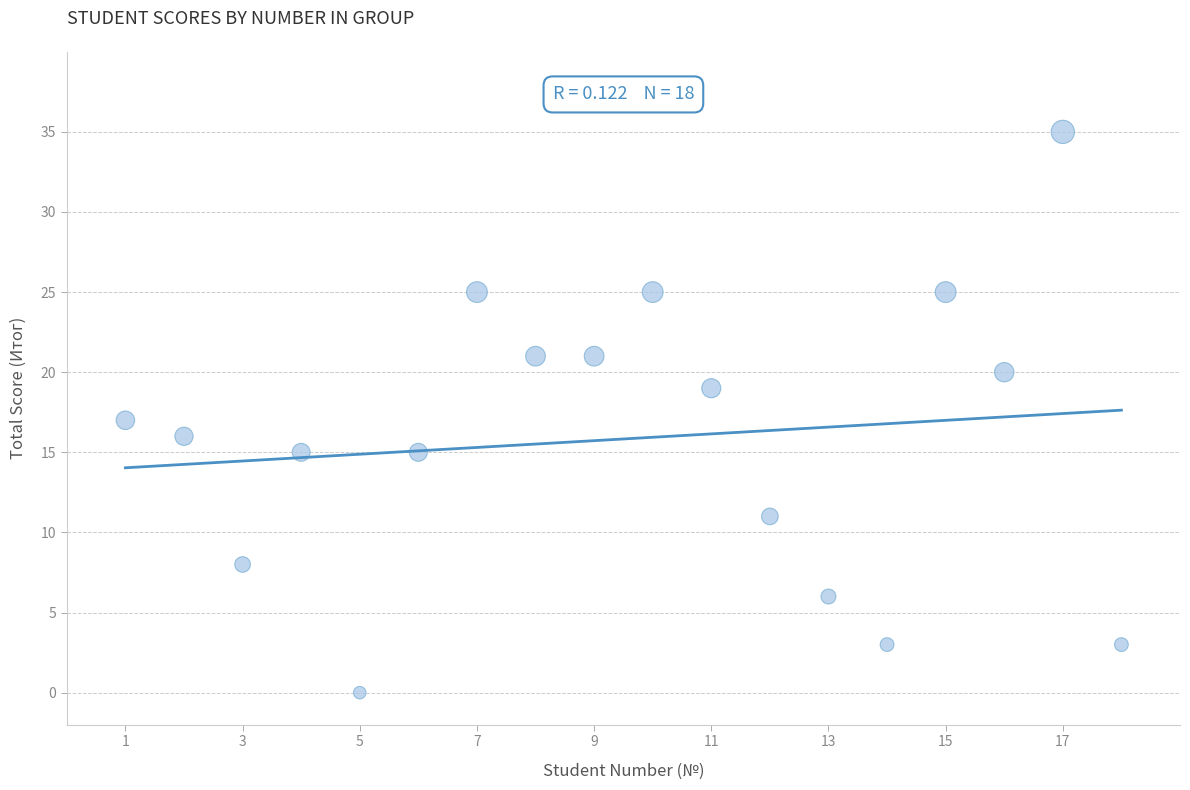

What is the range of Y values (max minus min)?

35